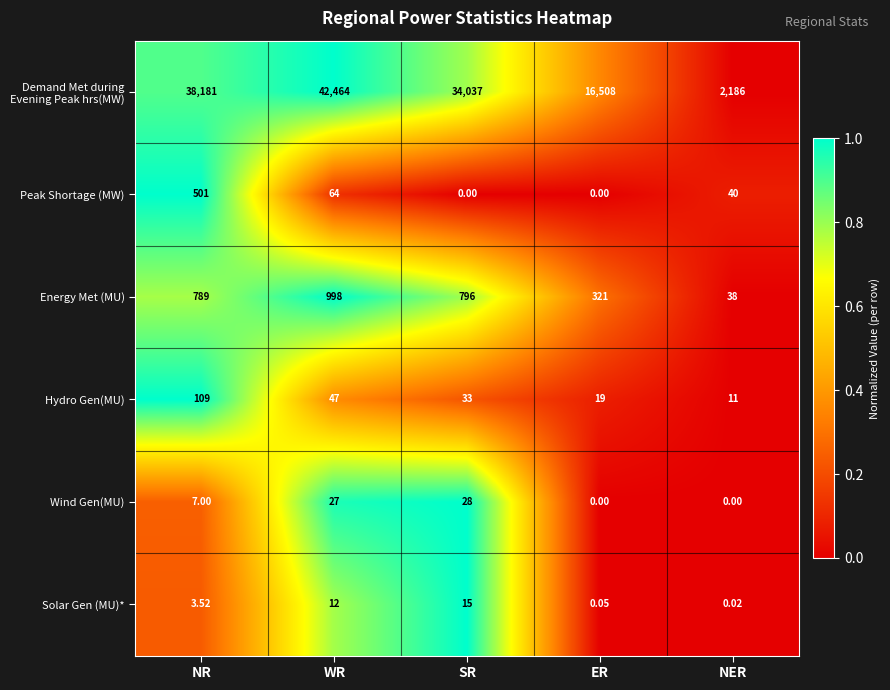

What is the maximum value shown in the chart?

42464.0